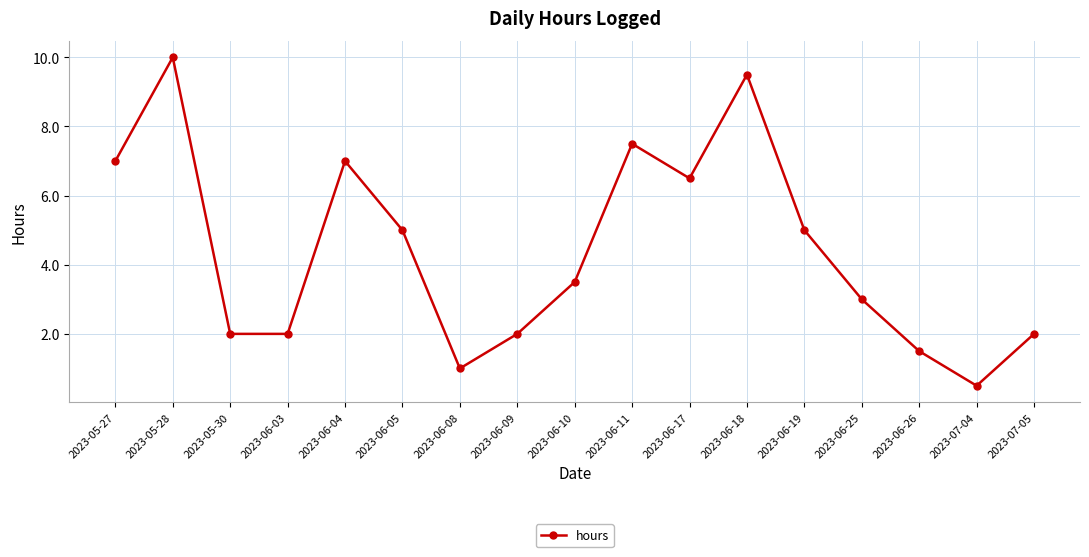

True or false: the data has more than 1 interior local peaks.

True